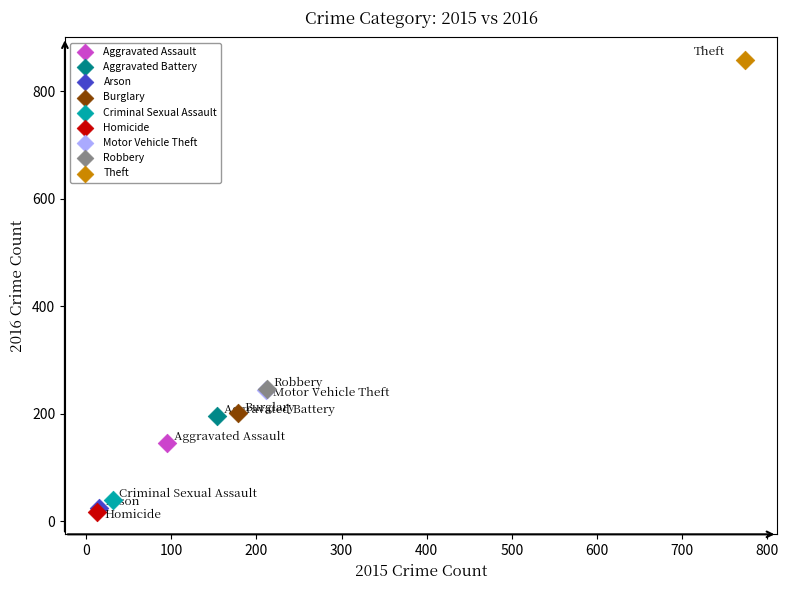

What are all the series names shown in the legend?

Aggravated Assault, Aggravated Battery, Arson, Burglary, Criminal Sexual Assault, Homicide, Motor Vehicle Theft, Robbery, Theft